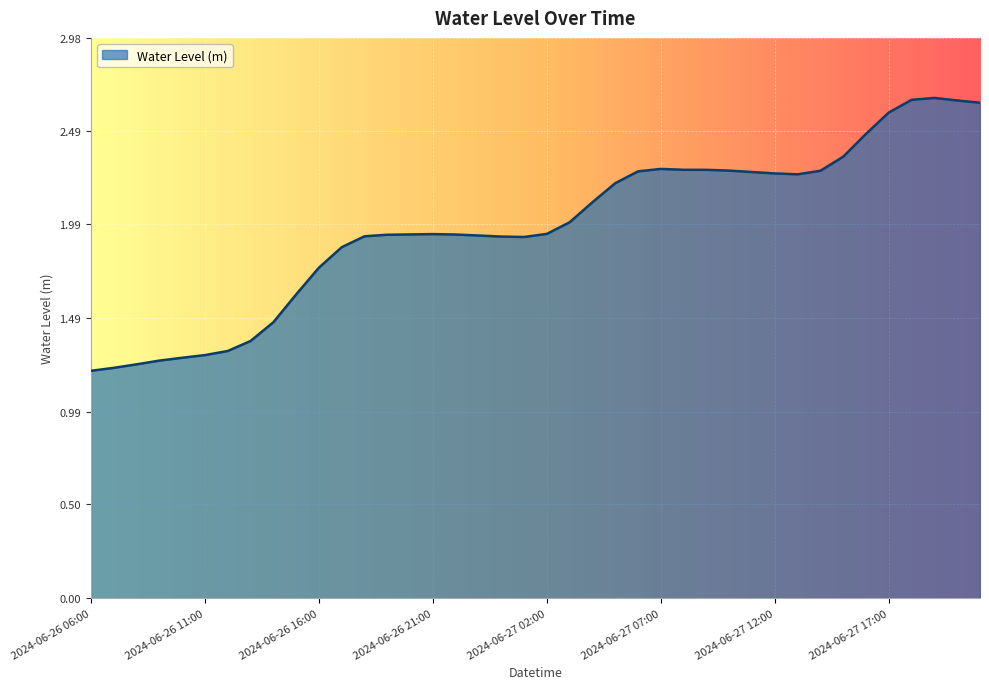

Does the chart display data point markers on the line(s)?

No